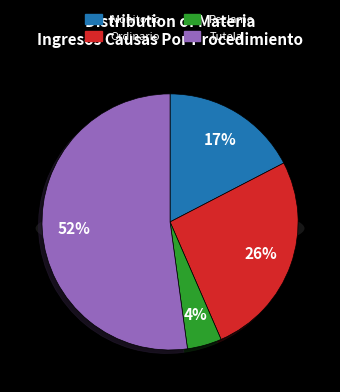

What is the largest slice in the pie chart?

Tutela